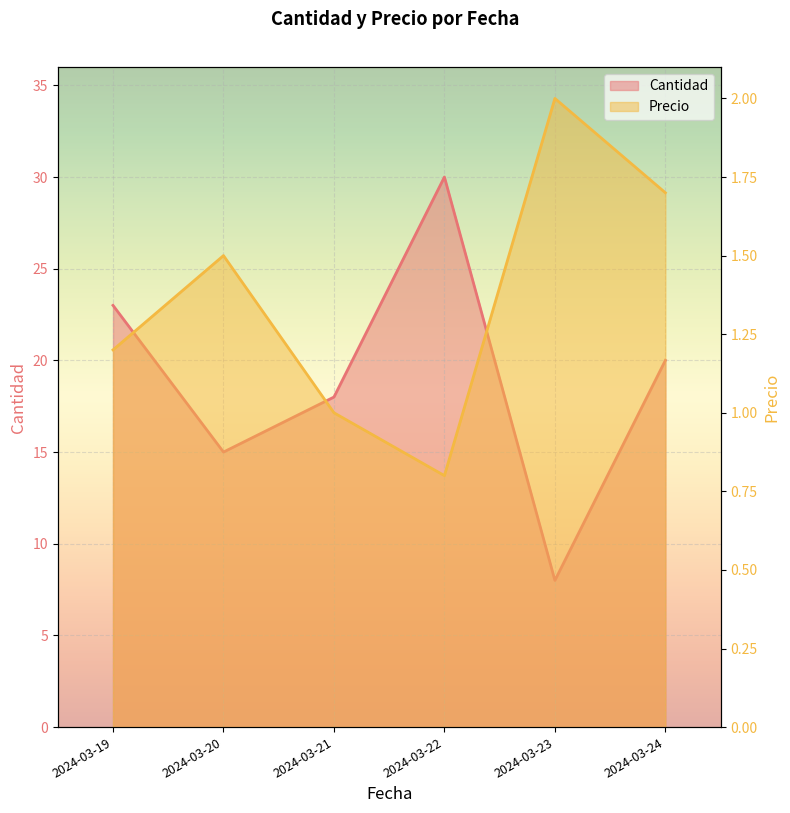

True or false: Cantidad and Precio intersect in this chart.

False